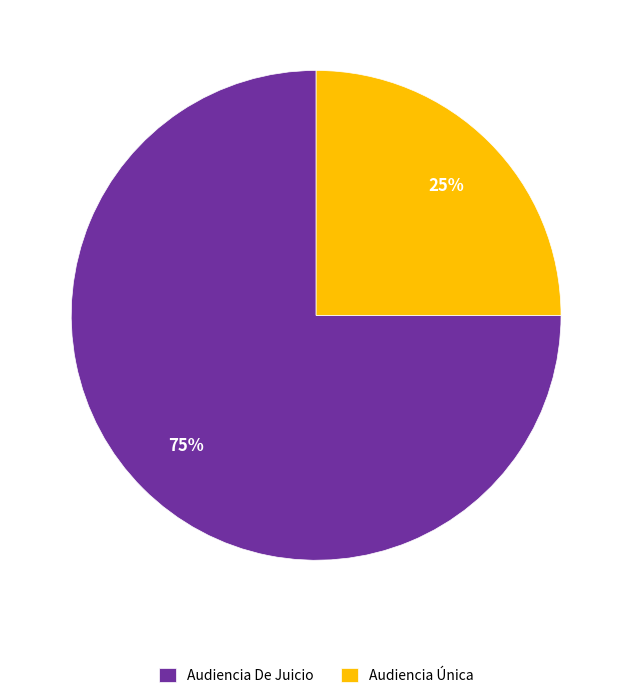

To the nearest percent, what is the combined percentage of Audiencia Única and Audiencia De Juicio?

100%